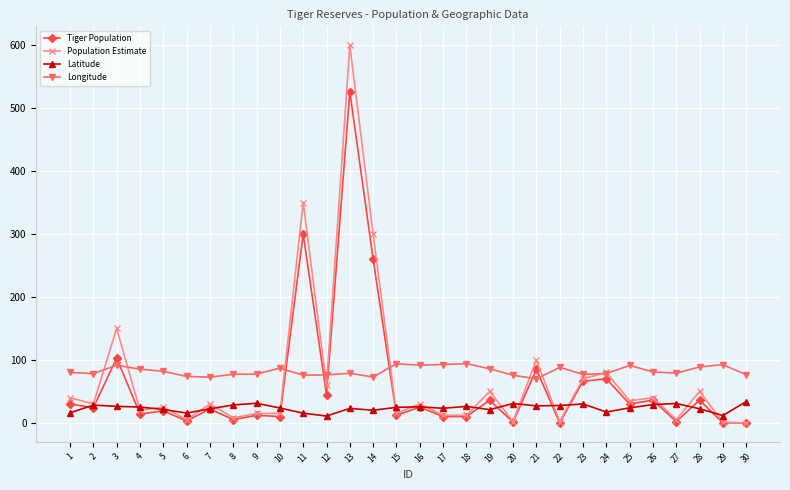

The Population Estimate series shows 15.0 at 10. True or false?

True